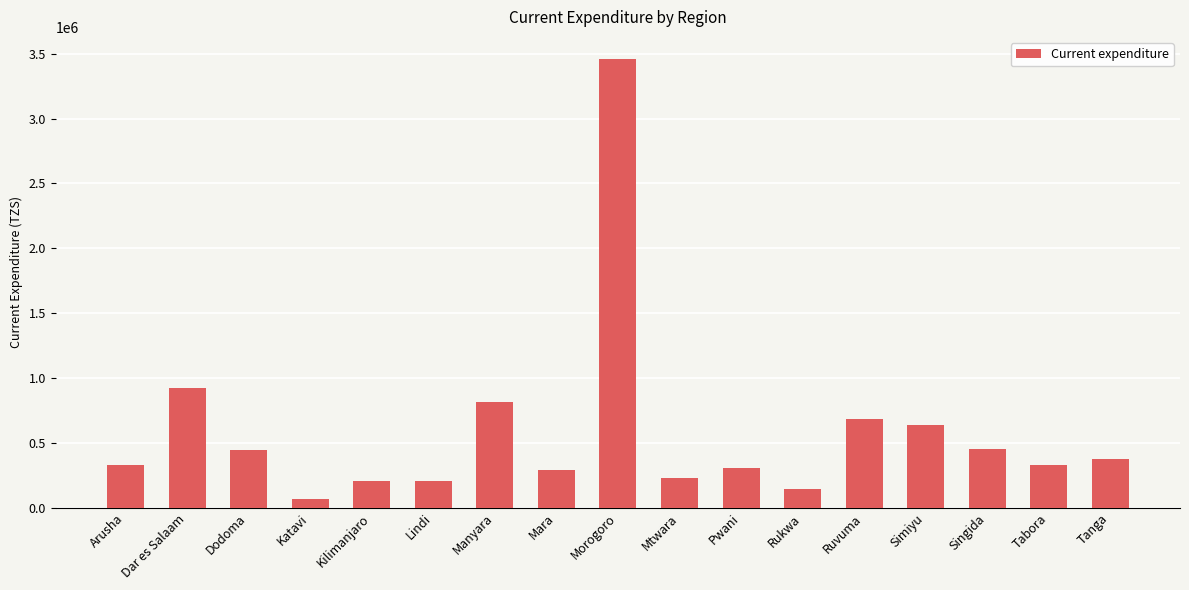

Where is the data nearest to the value 1761025?

Dar es Salaam